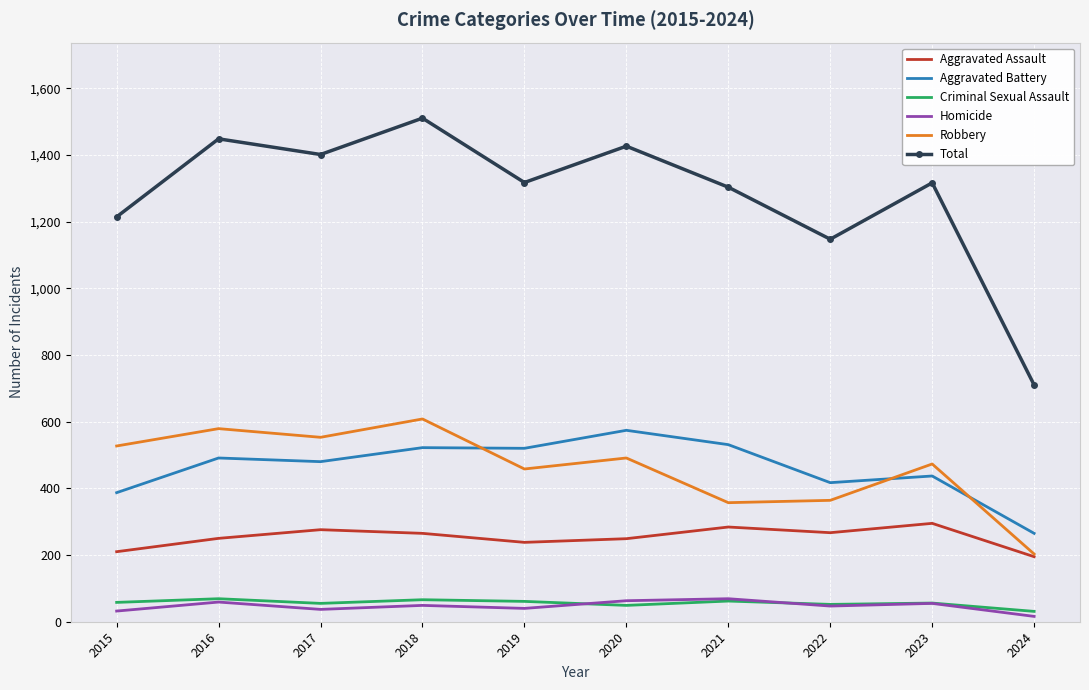

What value does the Robbery series have at 2021?

357